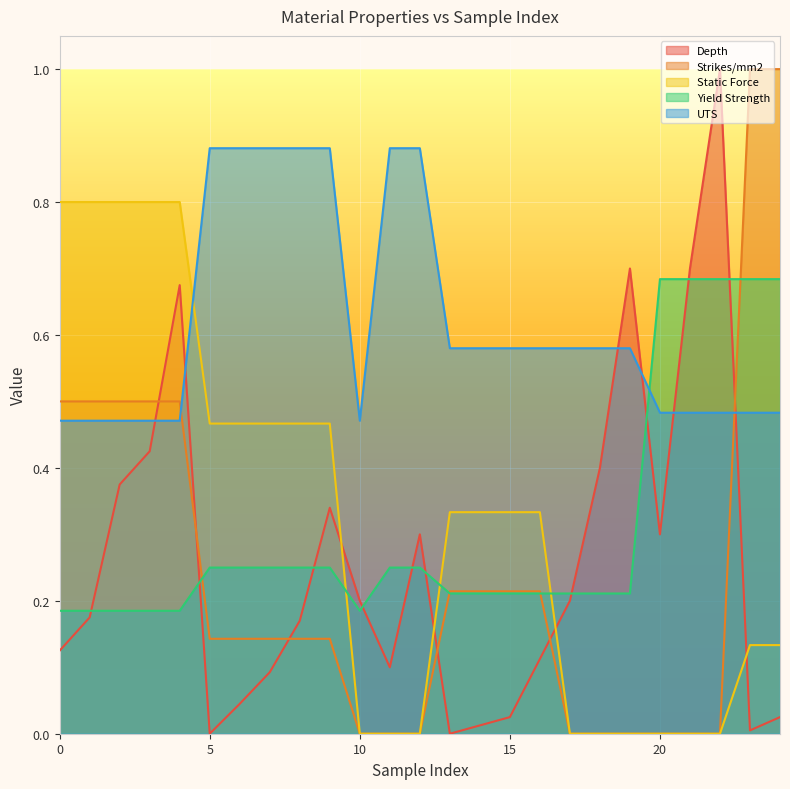

Which series has the largest range (max minus min)?

Depth